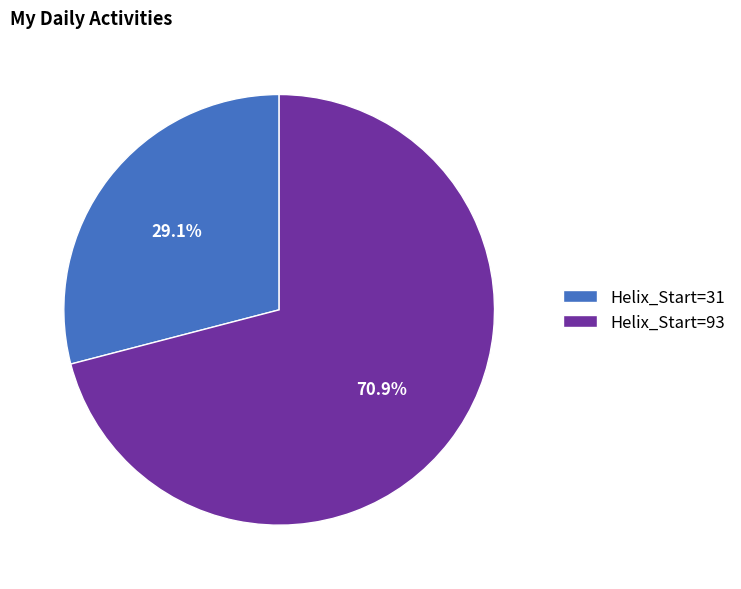

Which has a higher value, Helix_Start=31 or Helix_Start=93?

Helix_Start=93